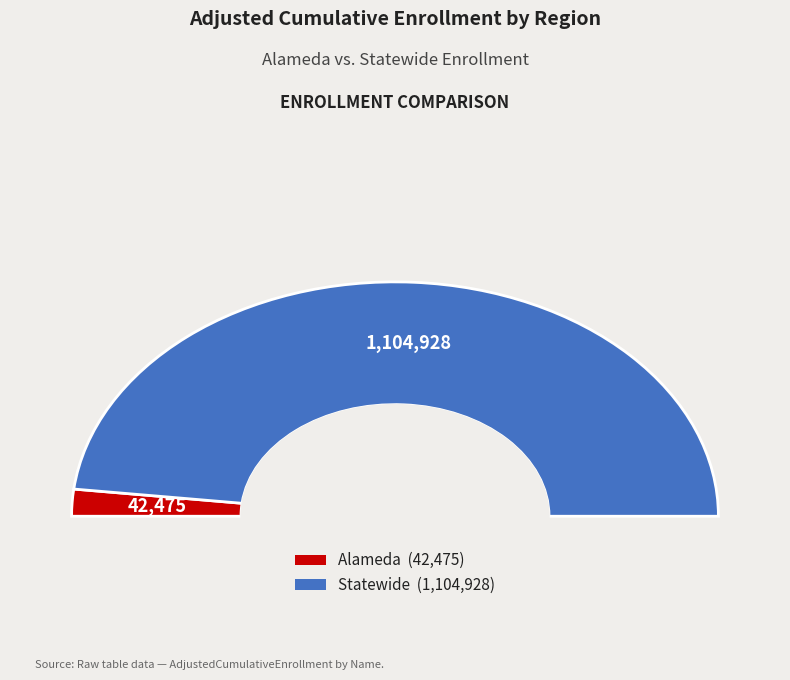

Count the number of slices in the pie.

2